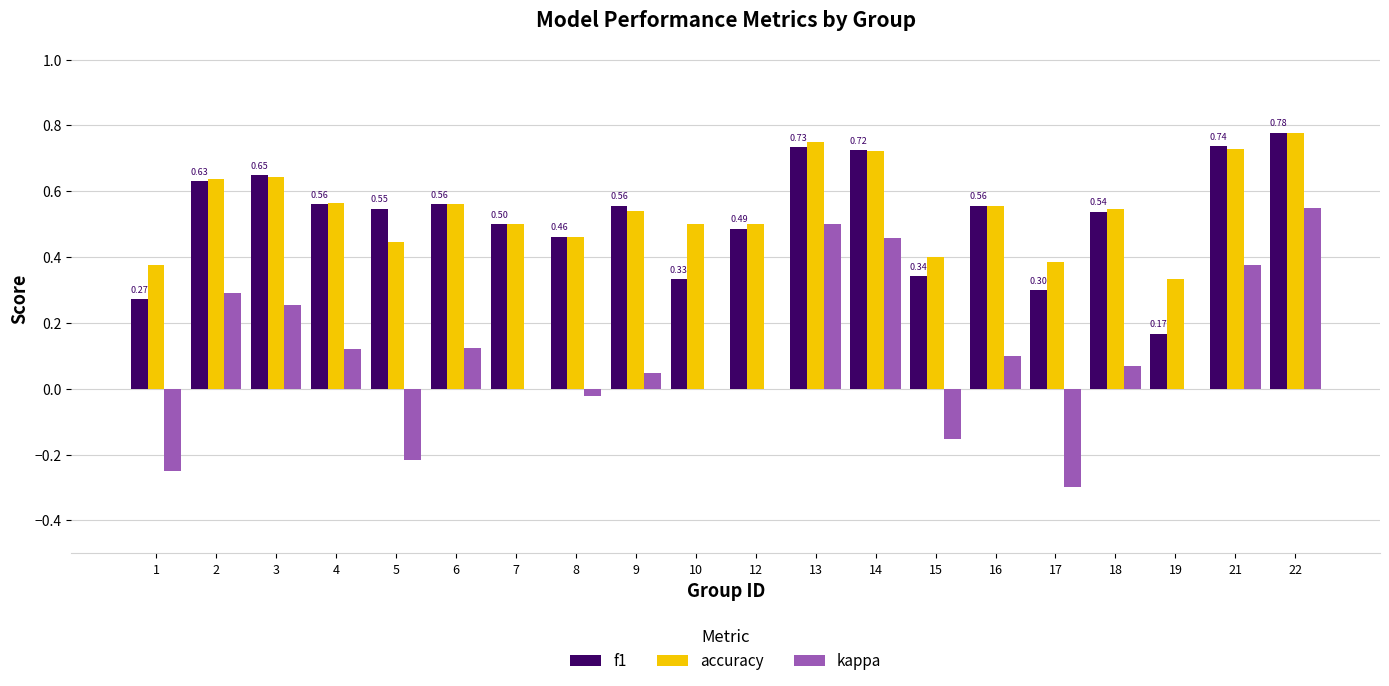

Is the value of f1 at 10 greater than the value of kappa at 6?

Yes